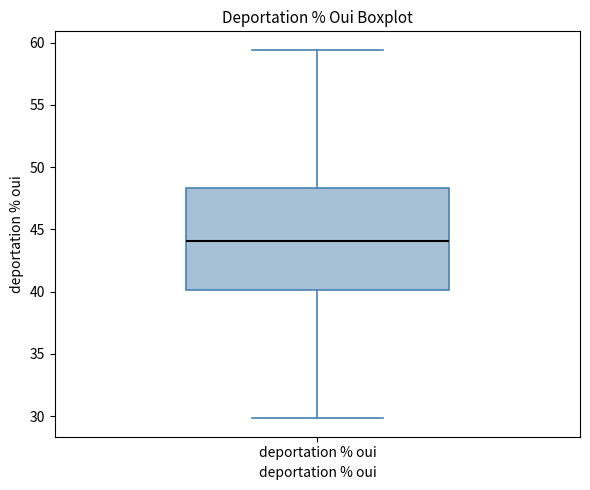

Read this box plot against the y-axis: the position of the median line, the range covered by the box, and the ends of both whiskers. The values are not printed on the chart, so give them approximately, as read against the axis.

median 44.0, box 40.0 to 48.5, whiskers 30.0 to 59.5